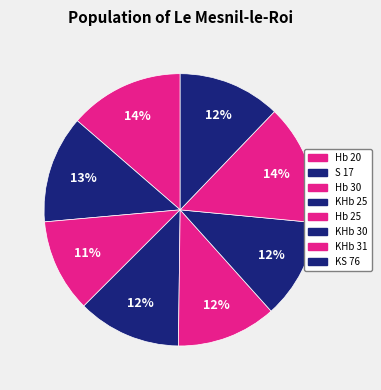

To the nearest percent, what is the average slice percentage?

12%